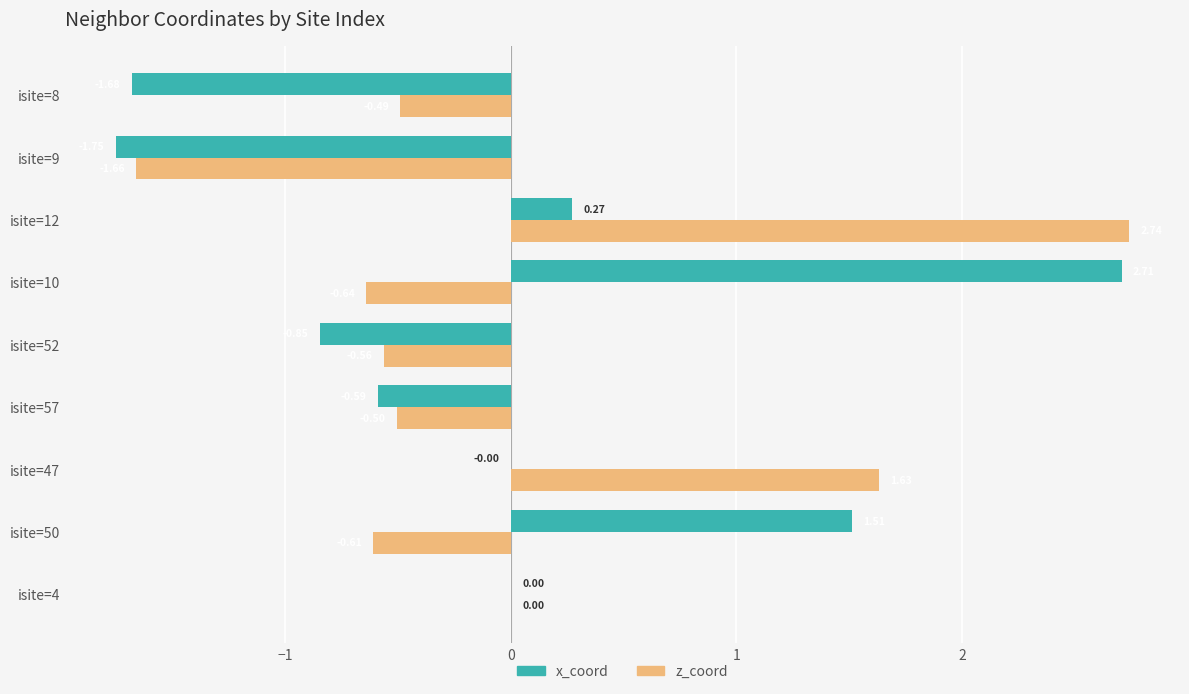

What is the sum of all x_coord values?

-0.4